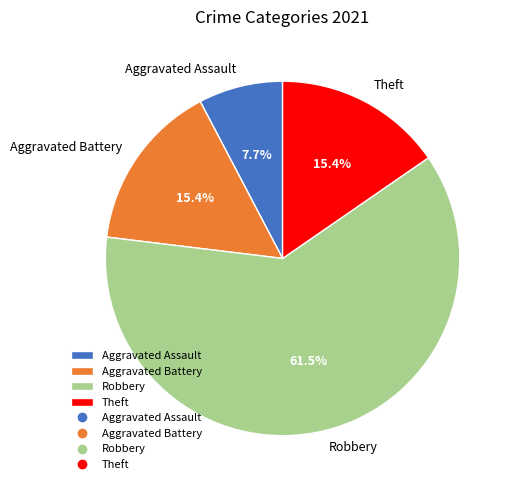

Do Aggravated Assault and Aggravated Battery together represent more than half of the pie?

No